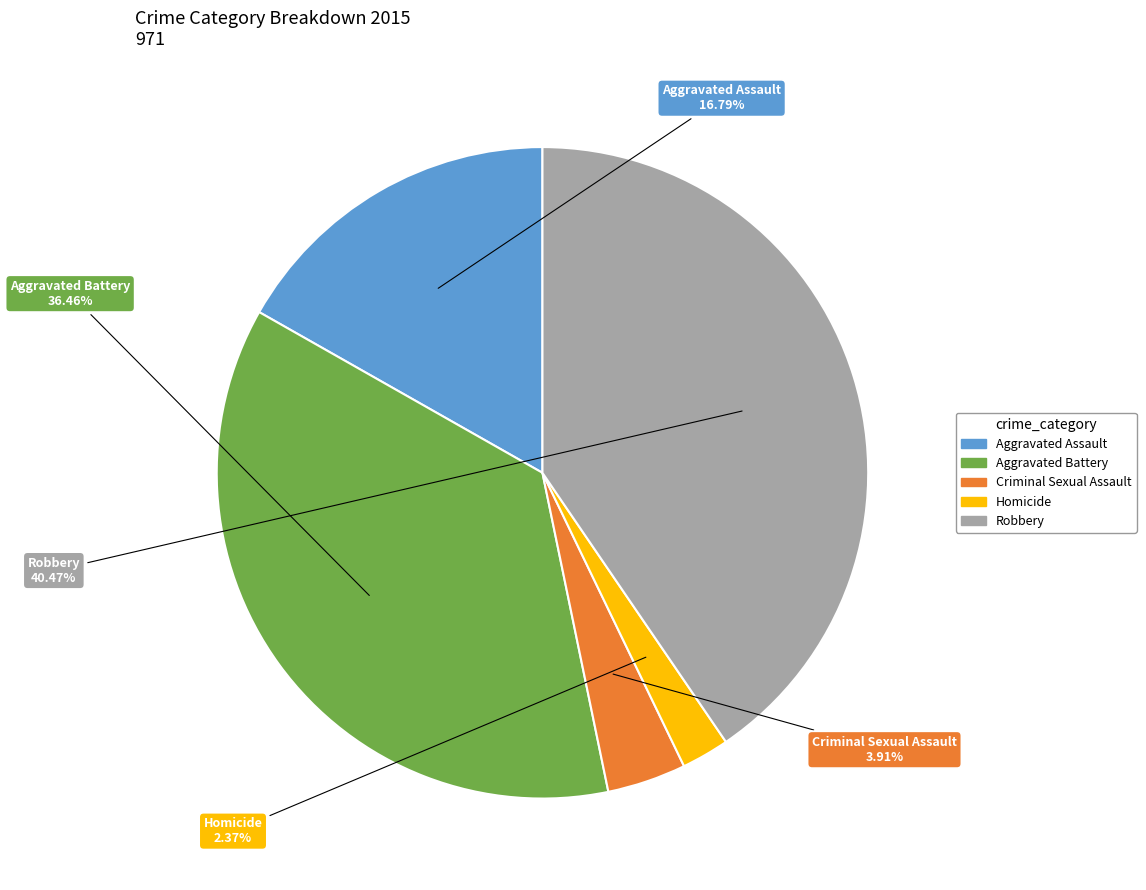

True or false: Criminal Sexual Assault accounts for 4% of the total.

True